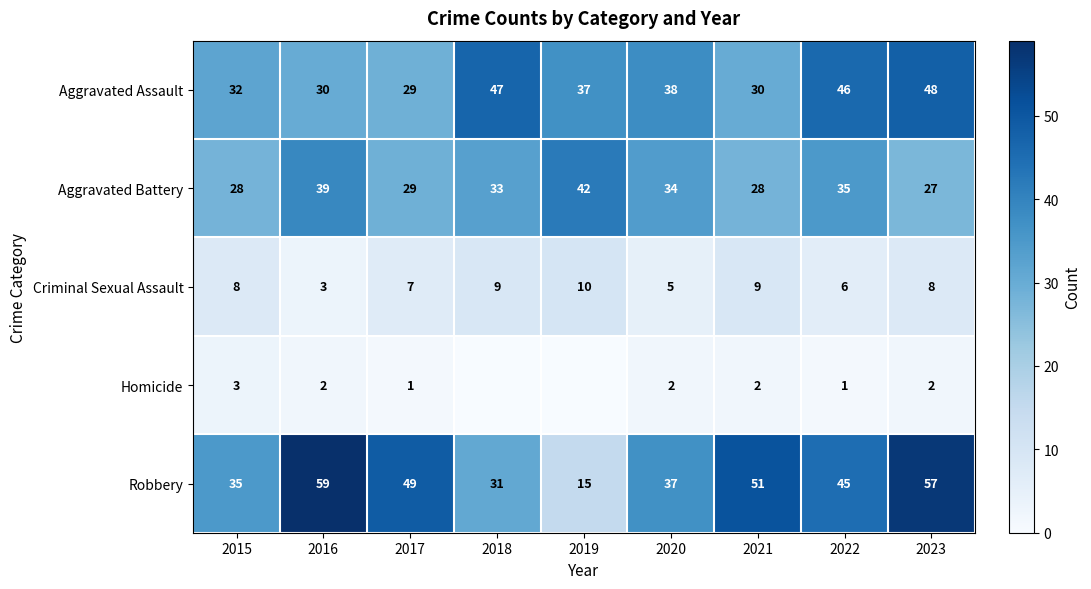

At how many categories does at least one series exceed 29?

9